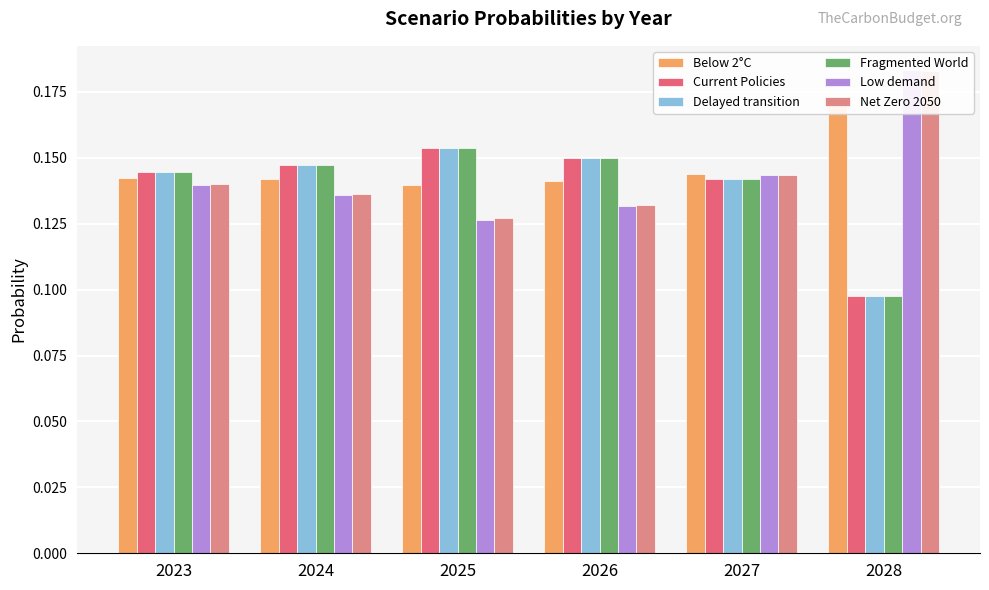

Reading left to right, transcribe all the data shown in this chart.

Below 2°C: 0.1	0.1	0.1	0.1	0.1	0.2
Current Policies: 0.1	0.1	0.2	0.1	0.1	0.1
Delayed transition: 0.1	0.1	0.2	0.1	0.1	0.1
Fragmented World: 0.1	0.1	0.2	0.1	0.1	0.1
Low demand: 0.1	0.1	0.1	0.1	0.1	0.2
Net Zero 2050: 0.1	0.1	0.1	0.1	0.1	0.2